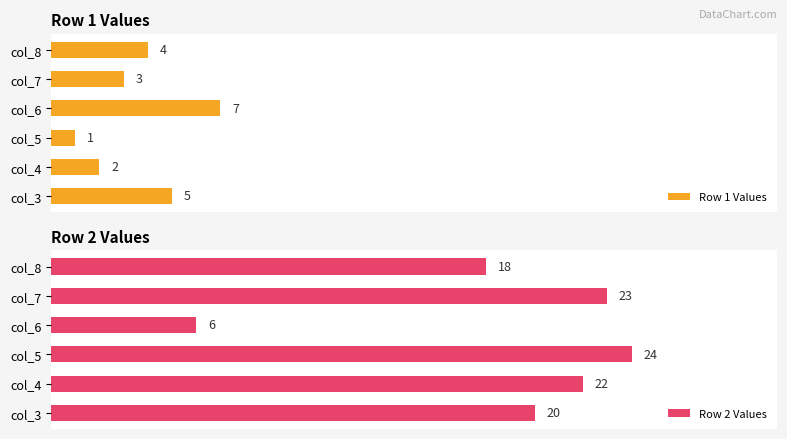

Rank the categories by Row 2 Values value from lowest to highest.

col_6, col_8, col_3, col_4, col_7, col_5